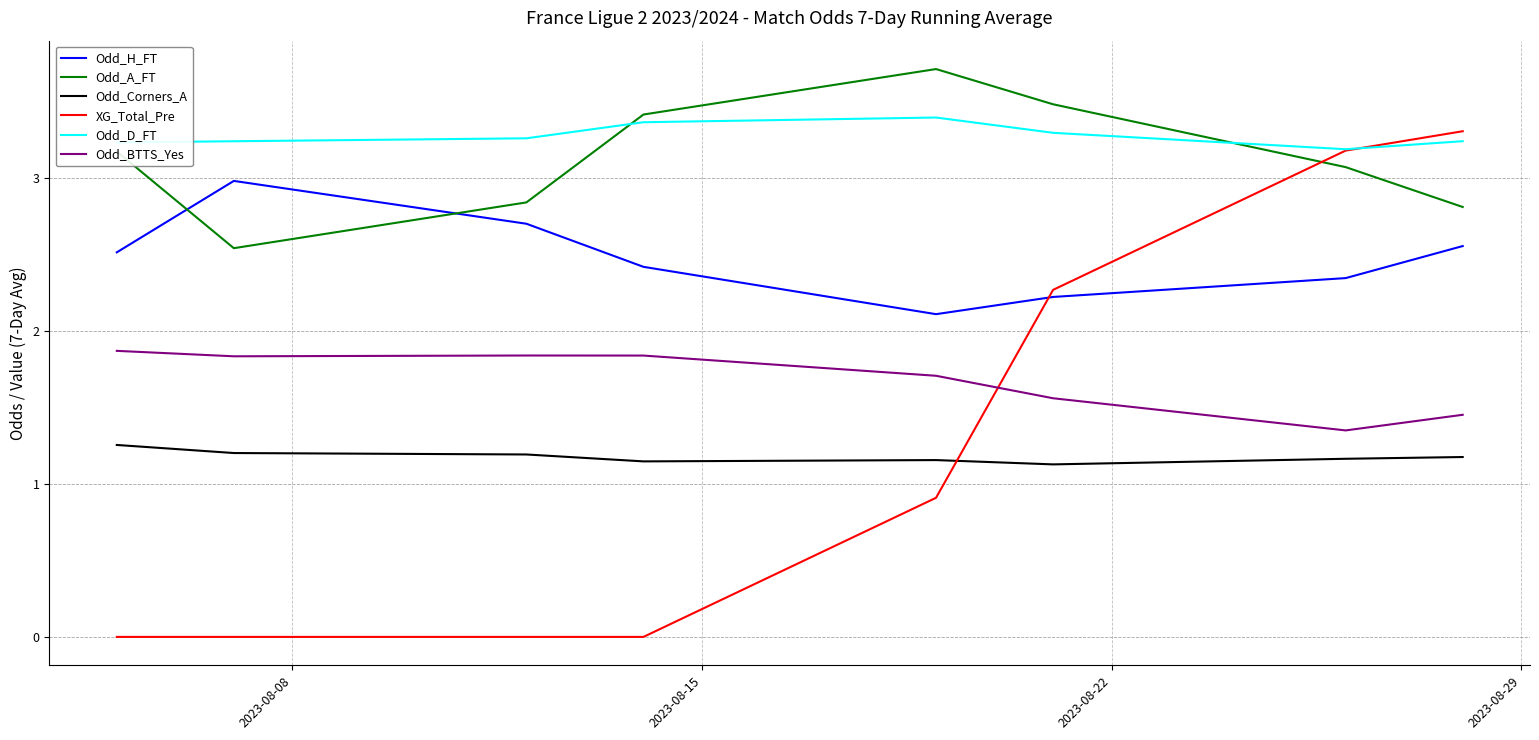

How many Odd_BTTS_Yes values are between 1 and 2?

8